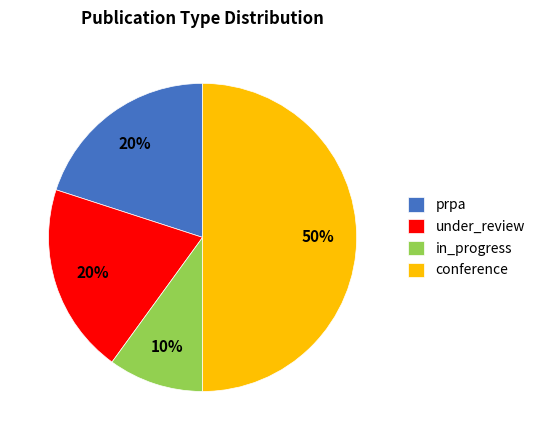

To the nearest percent, what is the average slice percentage?

25%